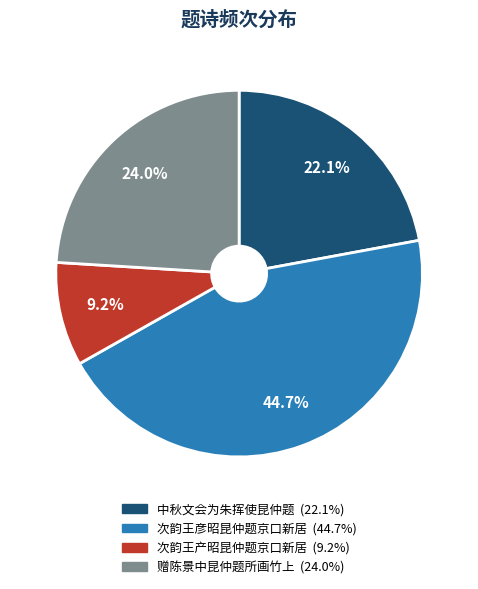

To the nearest percent, what percentage of the pie is 赠陈景中昆仲题所画竹上?

24%